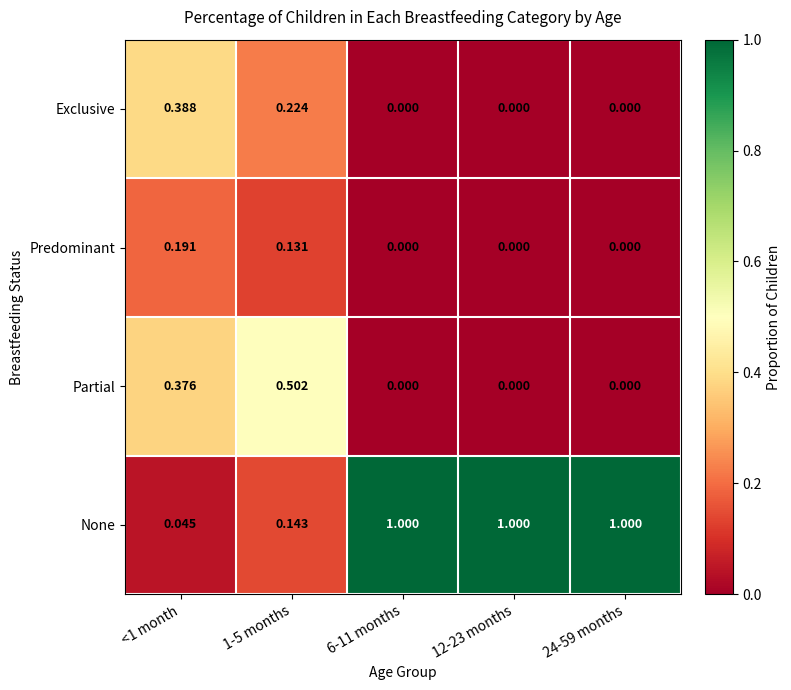

List the series in order of their peak value, lowest first.

Predominant, Exclusive, Partial, None